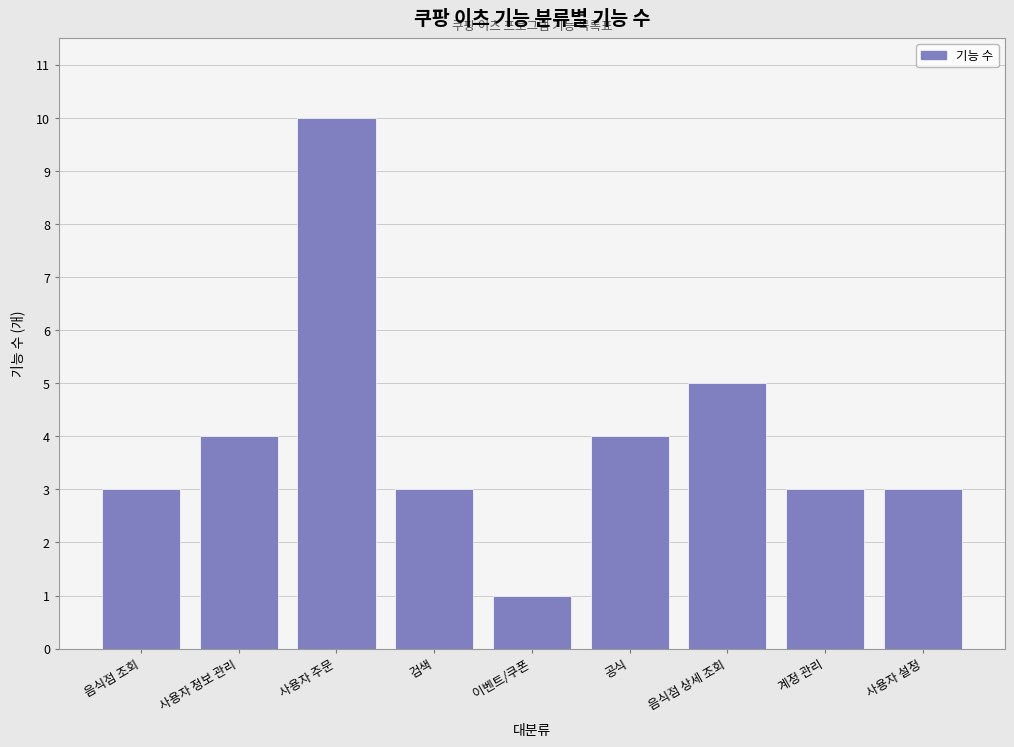

Reading right to left, what are all the values shown in this chart?

사용자 설정=3	계정 관리=3	음식점 상세 조회=5	공식=4	이벤트/쿠폰=1	검색=3	사용자 주문=10	사용자 정보 관리=4	음식점 조회=3